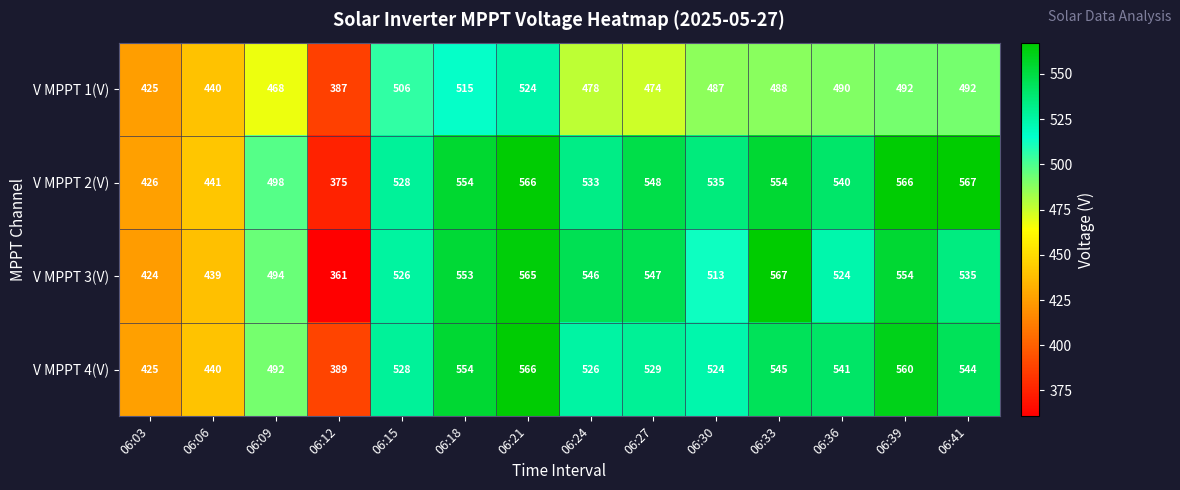

What is the difference between the V MPPT 2(V) values at 06:30 and 06:03?

109